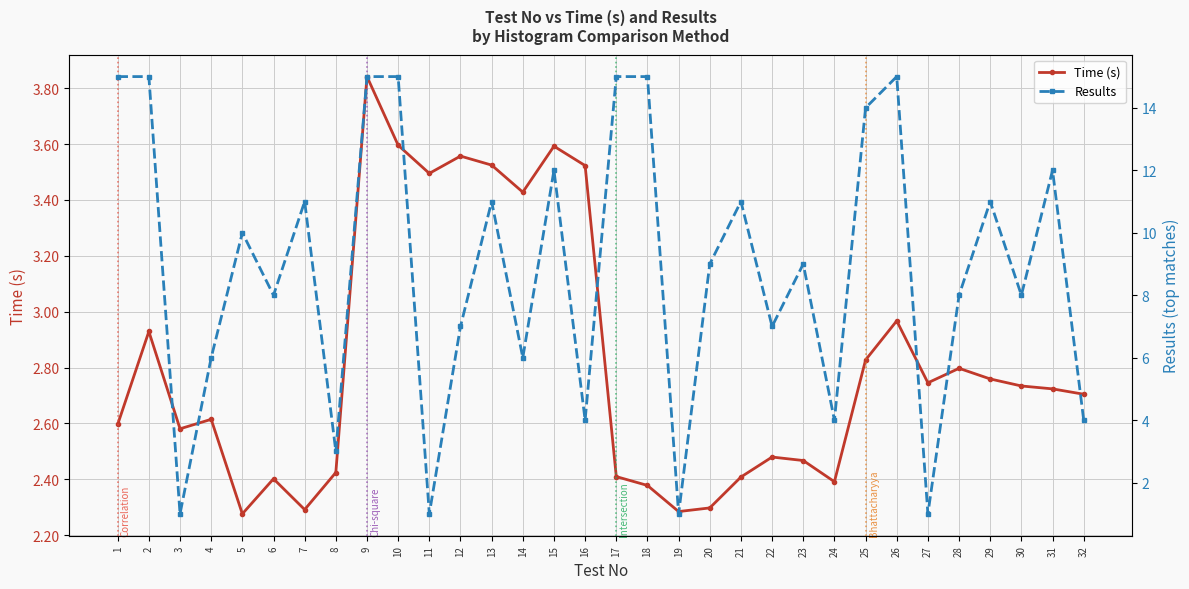

Which series has the widest spread of values?

Results